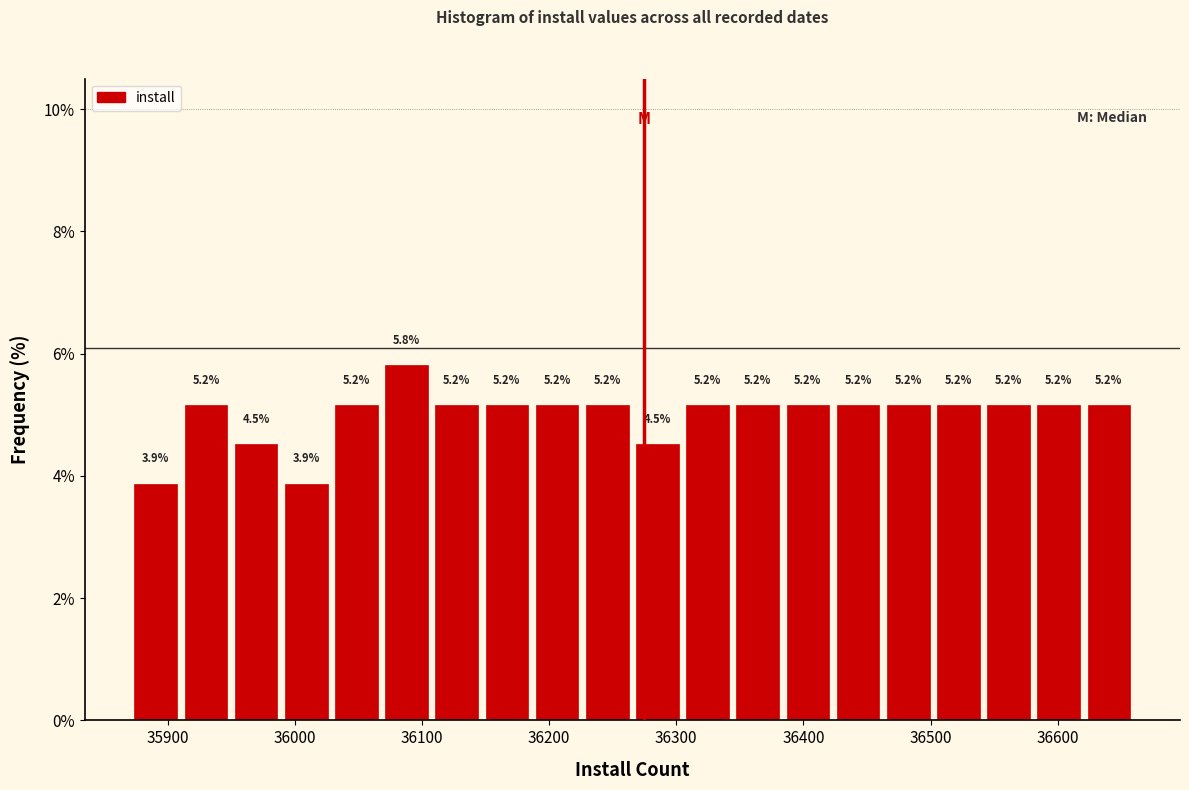

Read against the x-axis, roughly where is the centre of the tallest bar?

36090